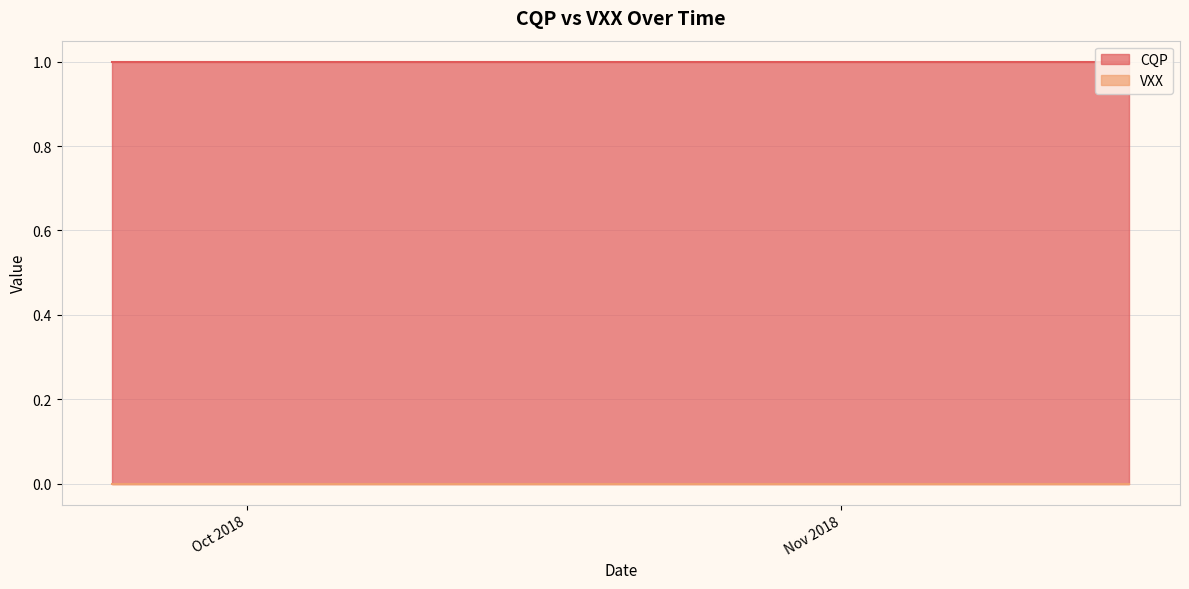

Reading right to left, what are all the values shown in this chart?

CQP: 1	1	1	1	1	1	1	1	1	1	1	1	1	1	1	1	1	1	1	1	1	1	1	1	1	1	1	1	1	1	1	1	1	1	1	1	1	1	1	1
VXX: 0	0	0	0	0	0	0	0	0	0	0	0	0	0	0	0	0	0	0	0	0	0	0	0	0	0	0	0	0	0	0	0	0	0	0	0	0	0	0	0